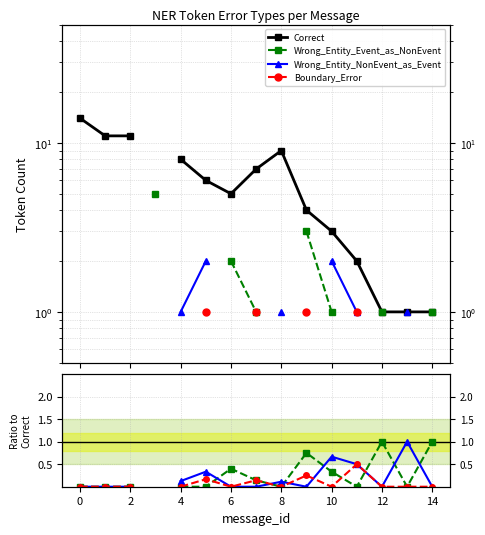

How many series are shown in this chart?

4